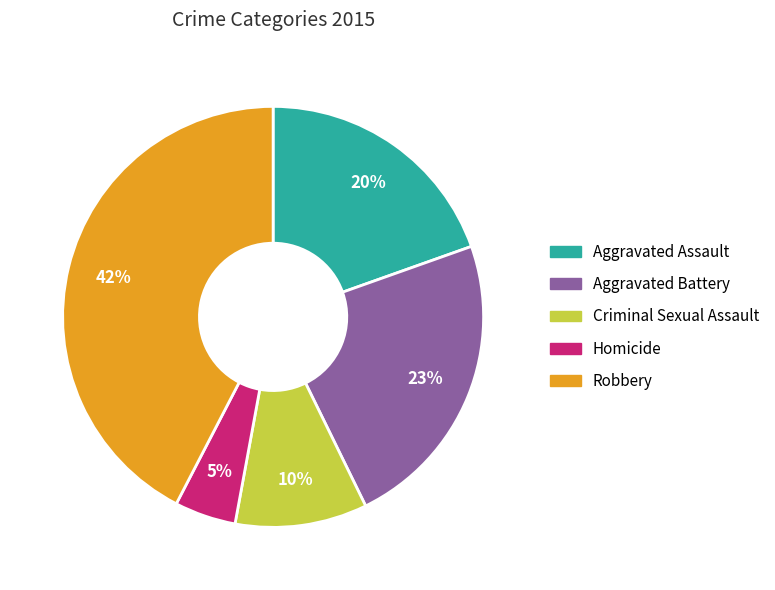

What is the ratio of the value at Aggravated Battery to the value at Criminal Sexual Assault?

2.3